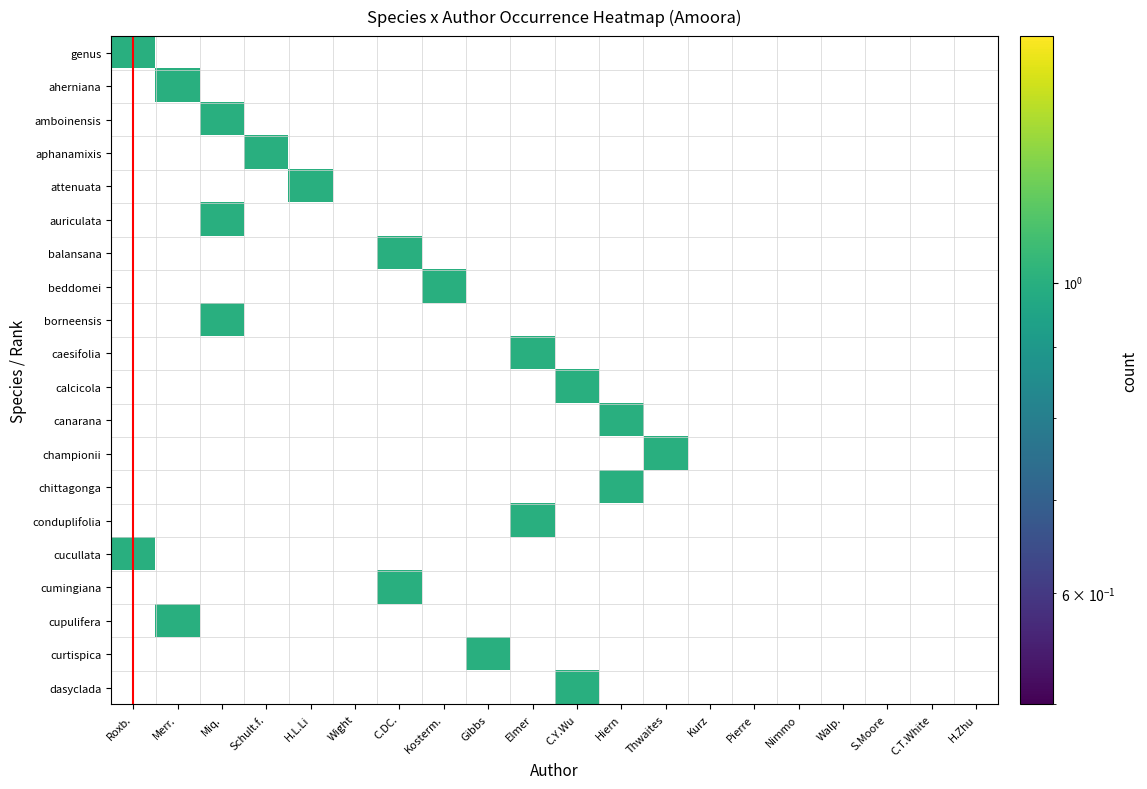

What is the maximum value shown in the chart?

1